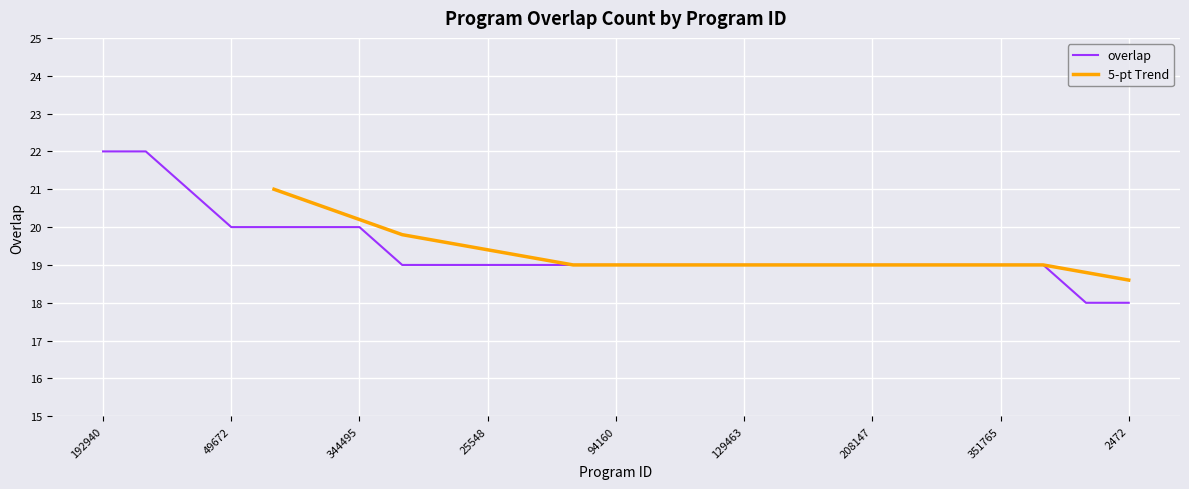

List the labels in order of value, largest first.

192940, 306183, 192950, 49672, 300490, 343688, 344495, 8013, 20878, 25548, 49220, 77836, 94160, 121746, 129458, 129463, 130183, 169986, 208147, 261692, 268409, 351765, 351795, 1847, 2472